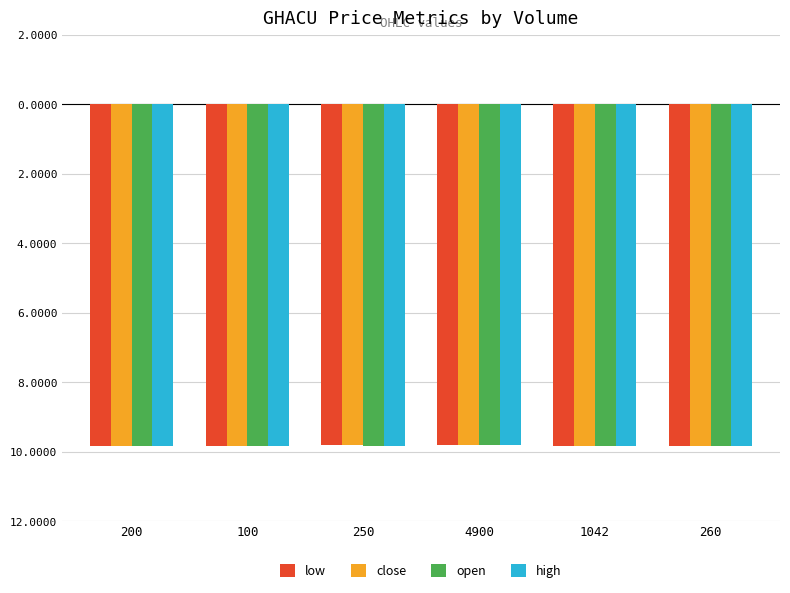

Which series has the largest total across all categories?

low